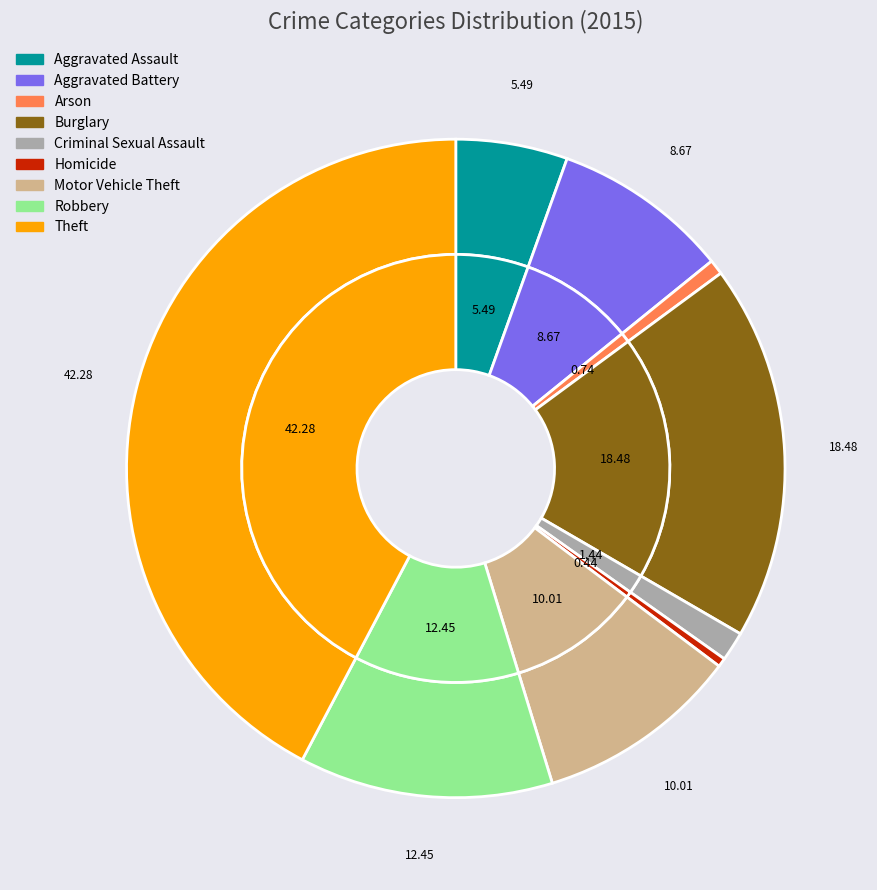

What is the smallest slice in the pie chart?

Homicide